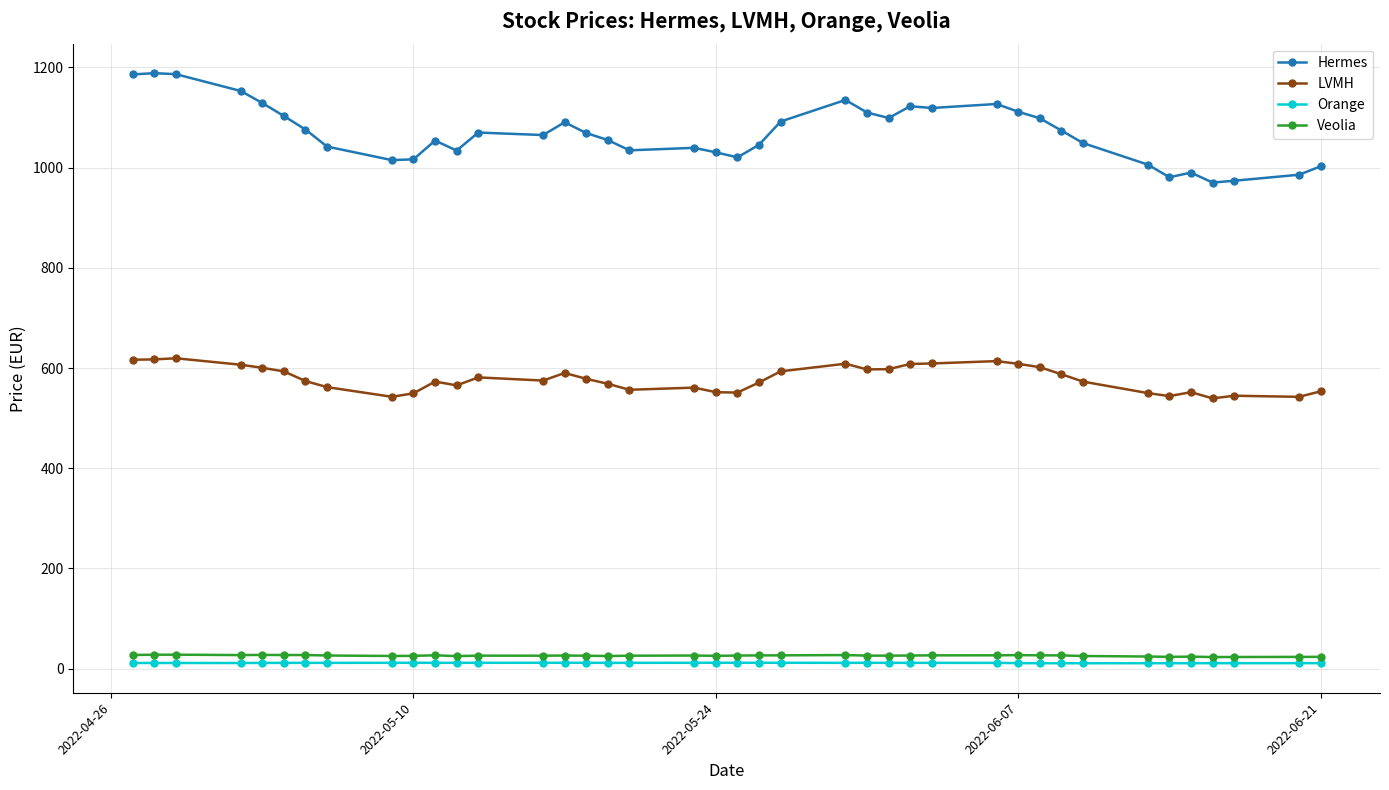

Is this an area chart (filled region under the line)?

No